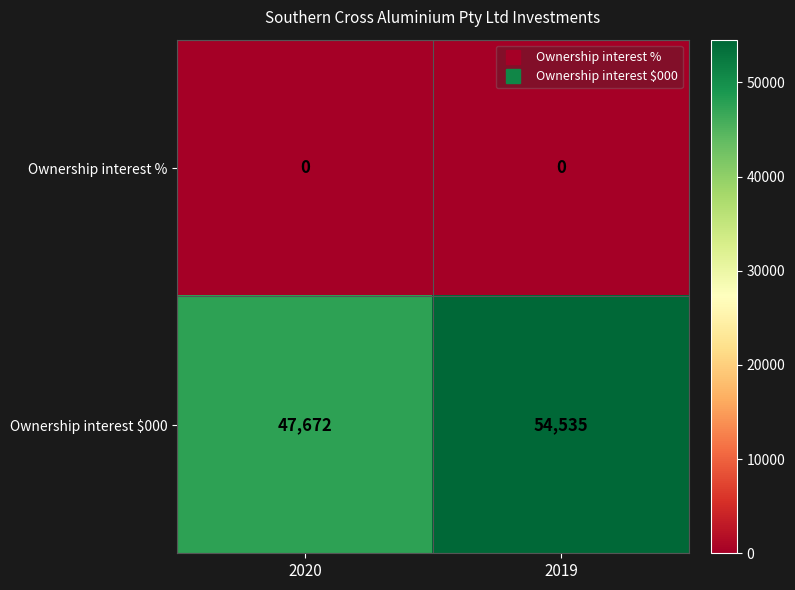

The value of Ownership interest % at 2019 is 0. True or false?

True